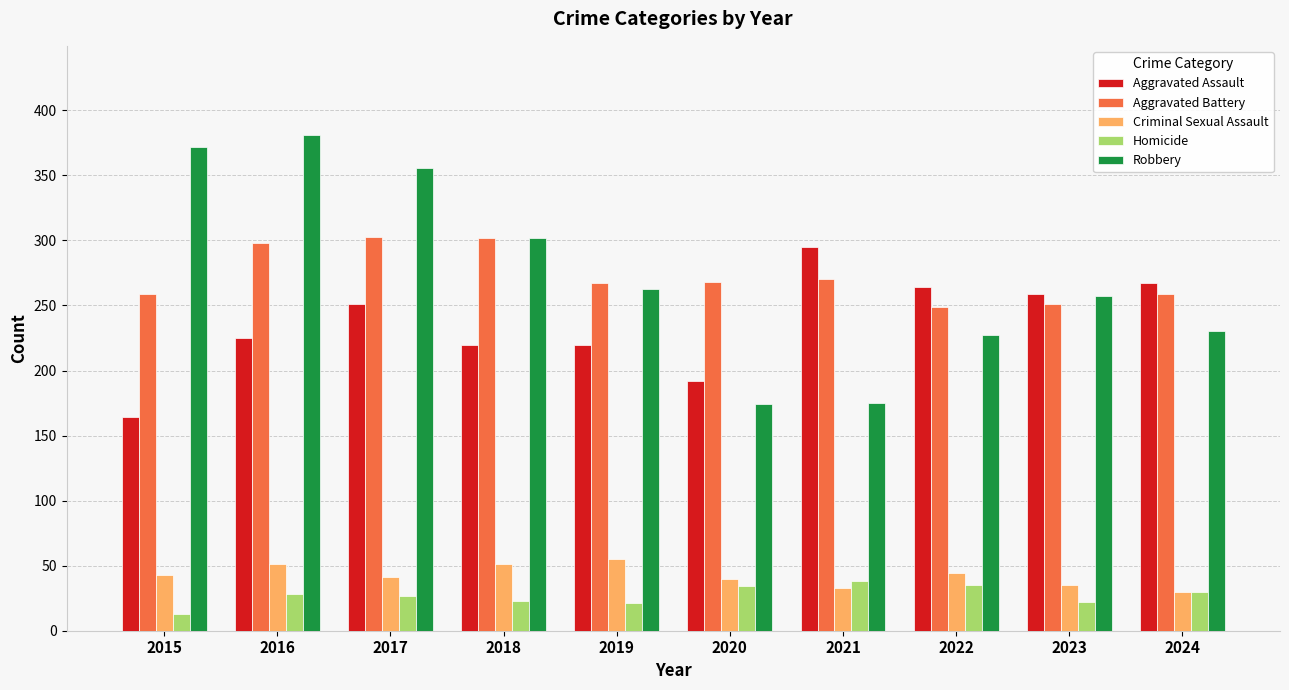

Does the chart contain stacked bars?

No